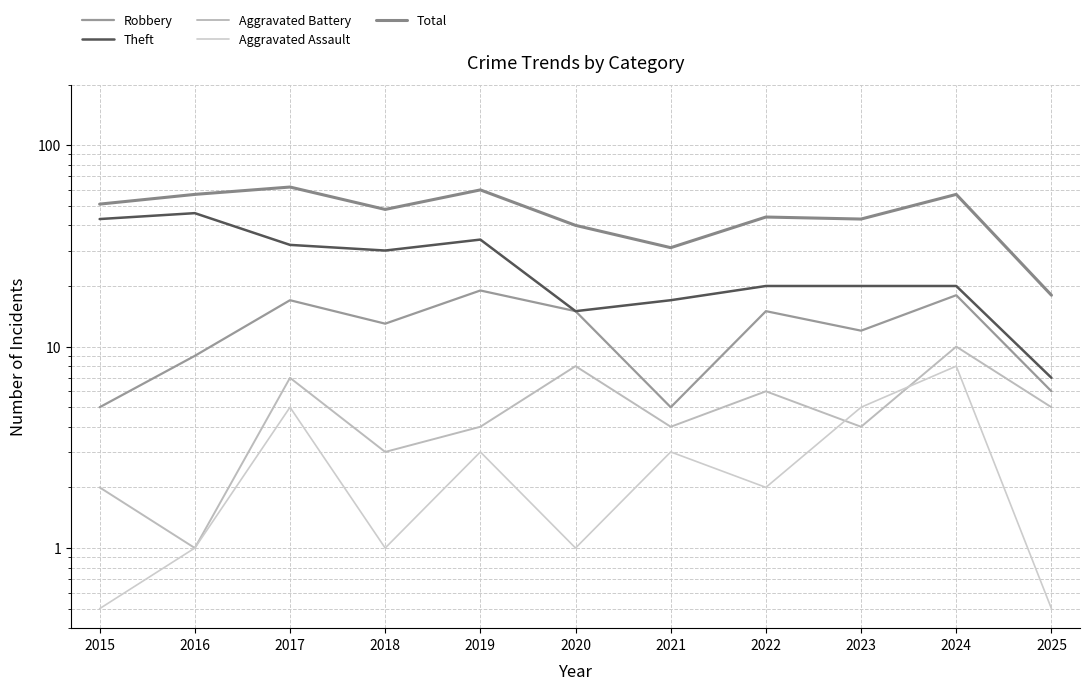

Which category has the highest value in the Total series?

2017